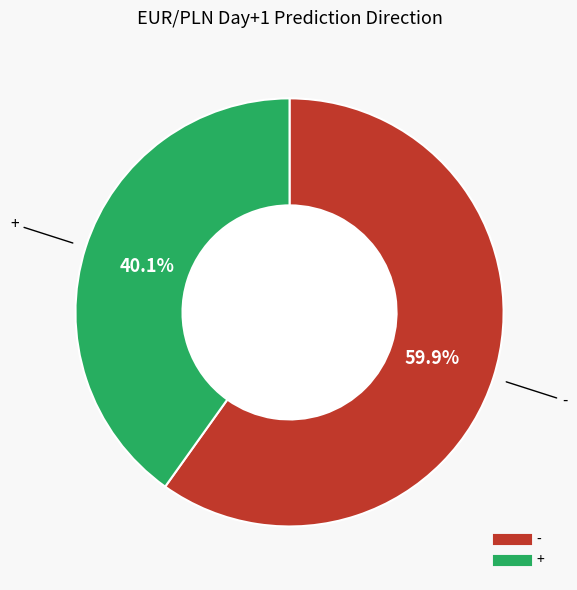

Does any single category account for the majority?

Yes